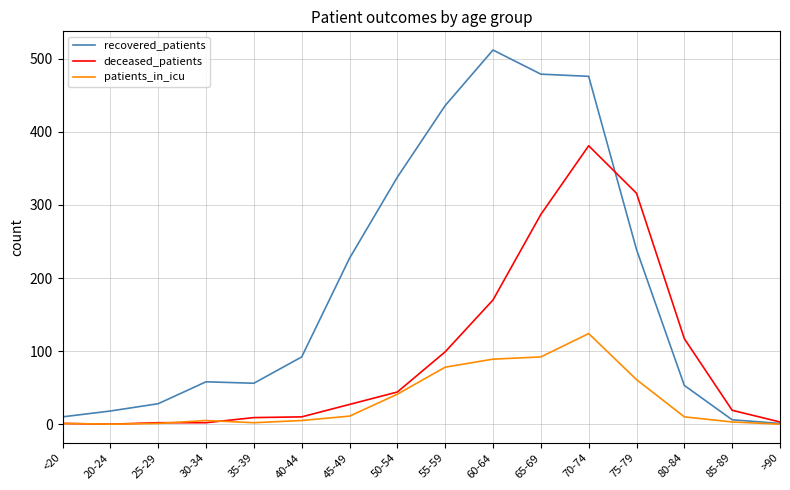

Rank the series by their maximum value, from lowest to highest.

patients_in_icu, deceased_patients, recovered_patients